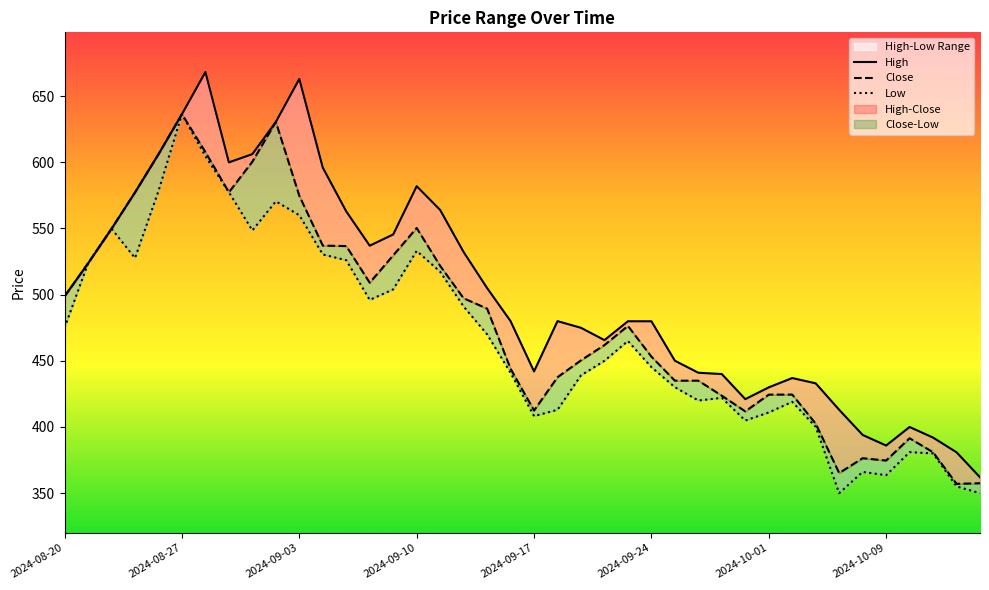

True or false: High has a value of 413.0 at 2024-10-07.

True